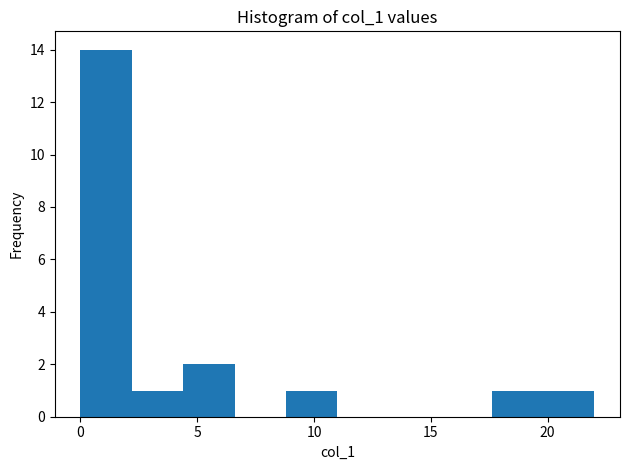

How tall is the bar that spans 19.8 to 22.0 on the x-axis? Neither the bar edges nor the heights are printed on the chart, so give them approximately, as read against the axes.

1